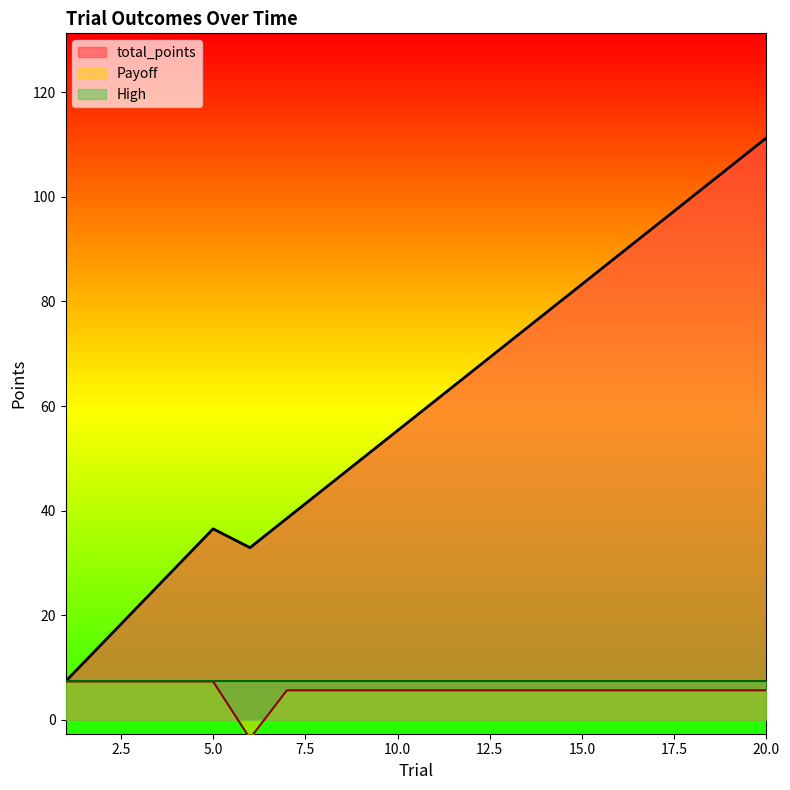

Which series has the largest range (max minus min)?

total_points